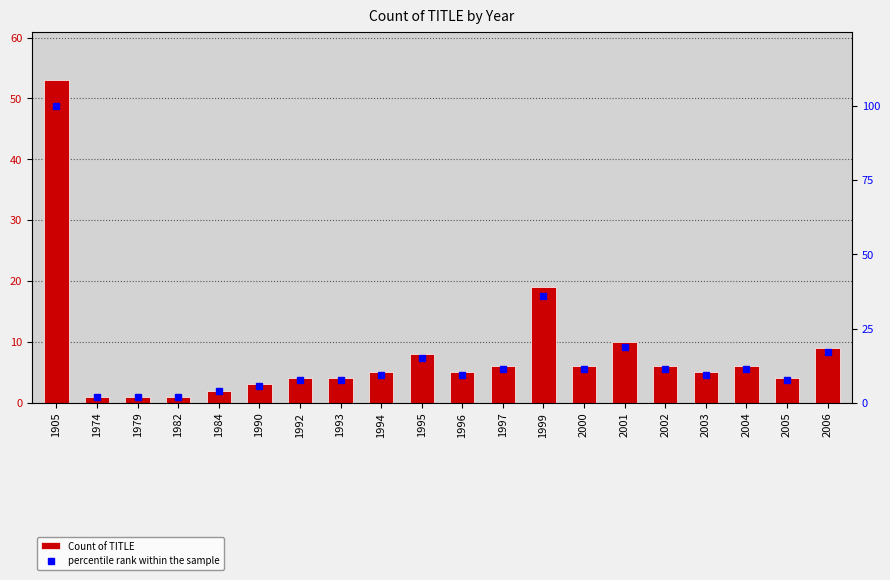

What is the value of the Count of TITLE bar at the 1st from the left?

53.0